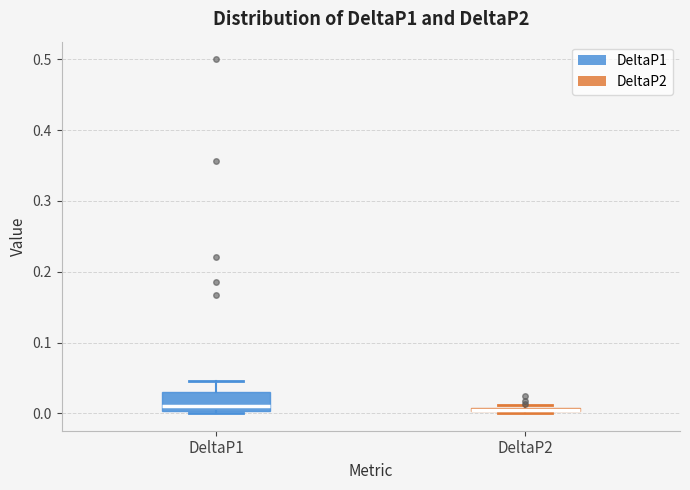

Comparing the boxes themselves (not the whiskers), which one is the tallest?

DeltaP1